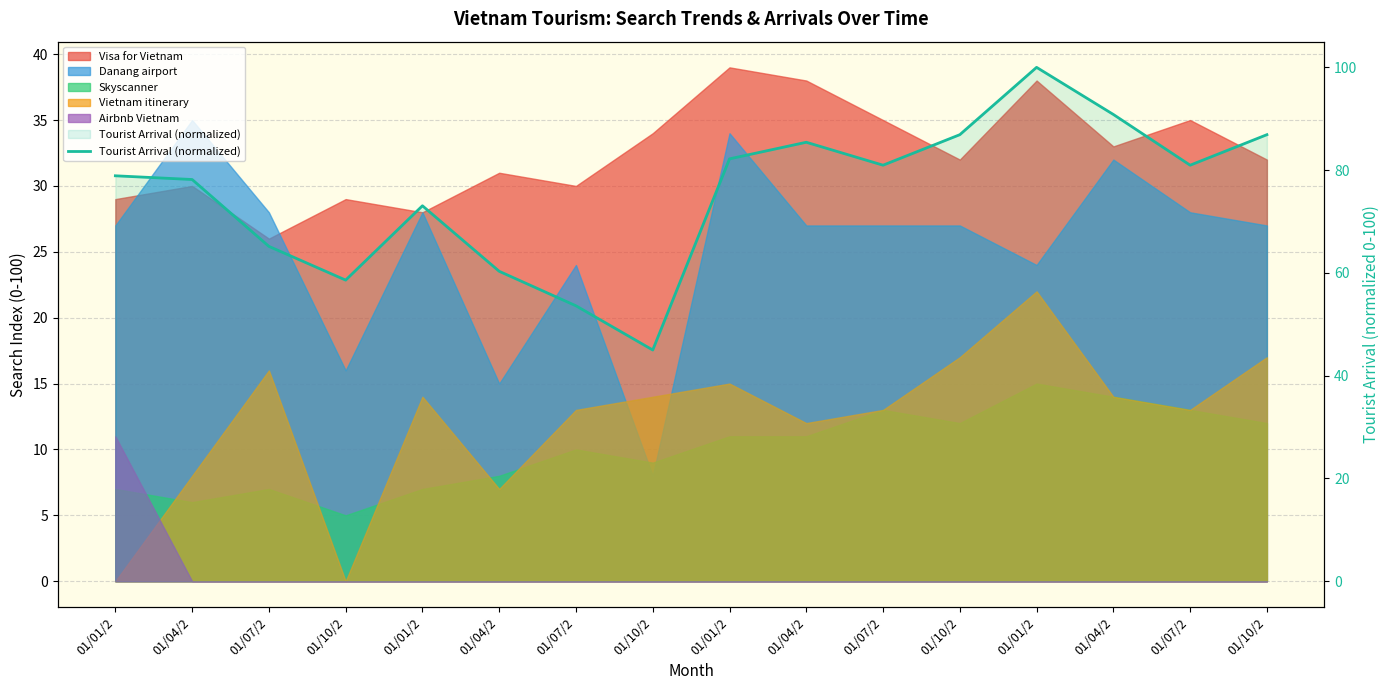

What is the sum of the values at 01/04/2 and 01/01/2?

190.8